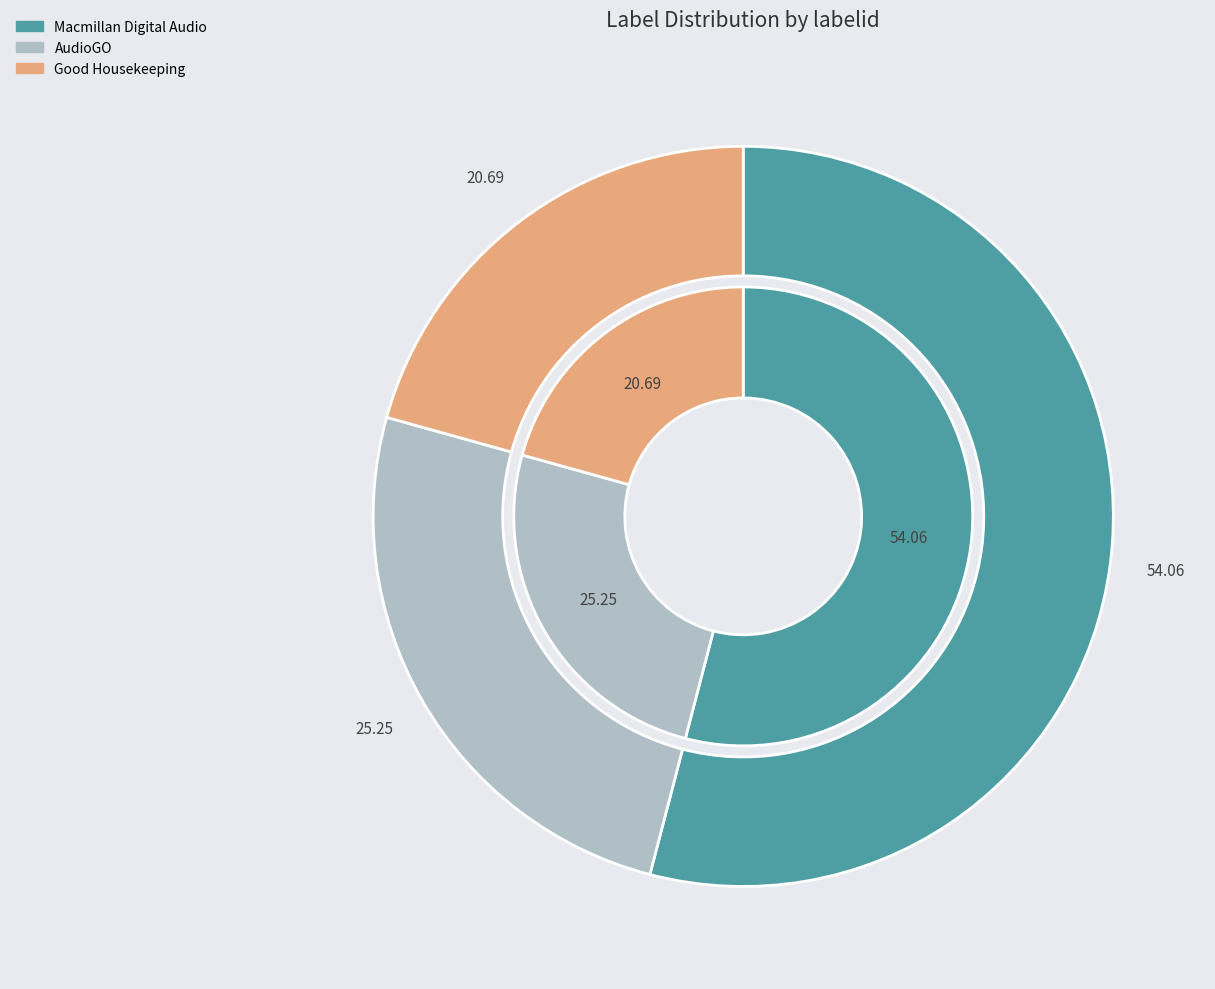

To the nearest percent, what percentage of the pie is AudioGO?

25%